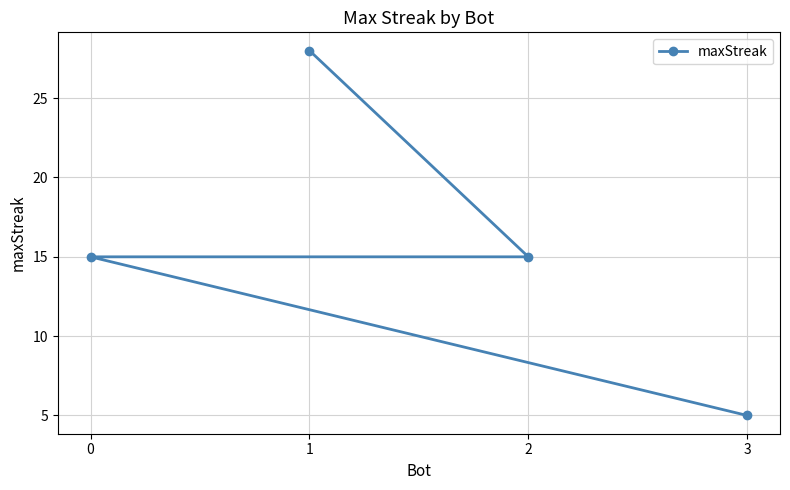

What is the difference between the maximum and minimum values?

23